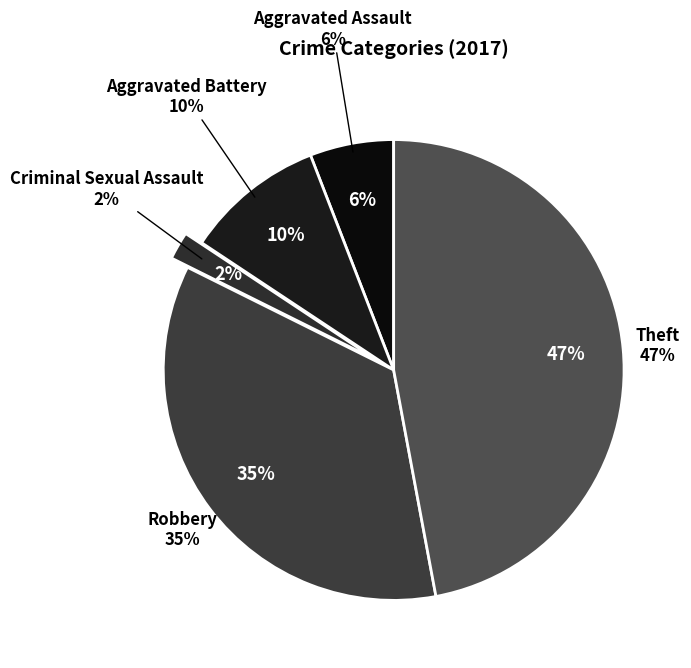

Rank the categories by value from lowest to highest.

Criminal Sexual Assault, Aggravated Assault, Aggravated Battery, Robbery, Theft